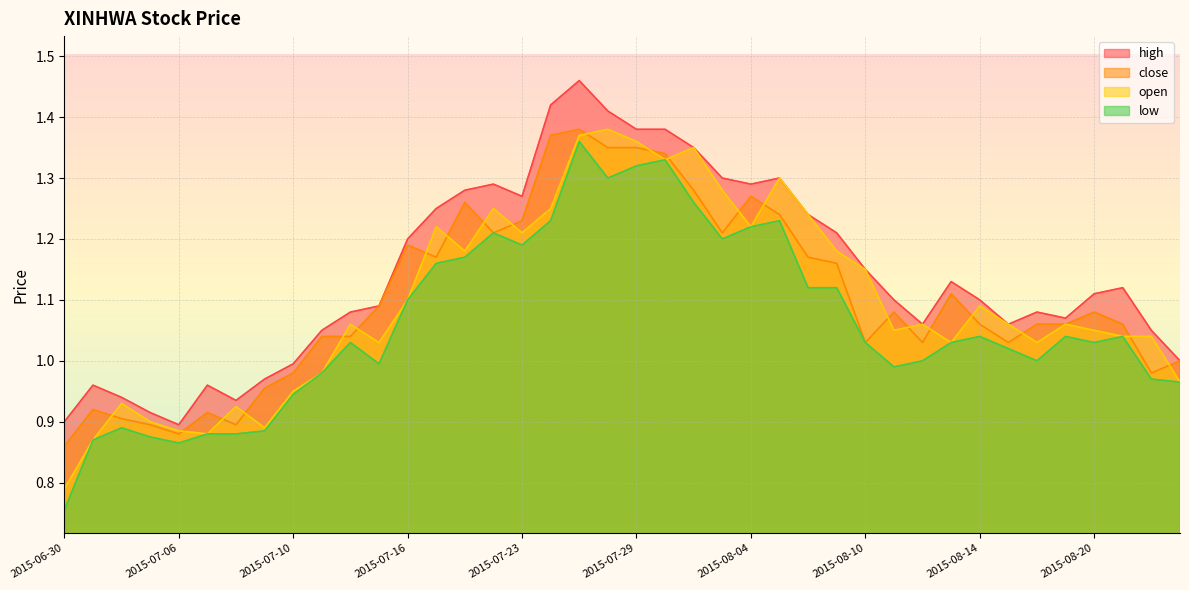

At how many categories does at least one series exceed 1?

30